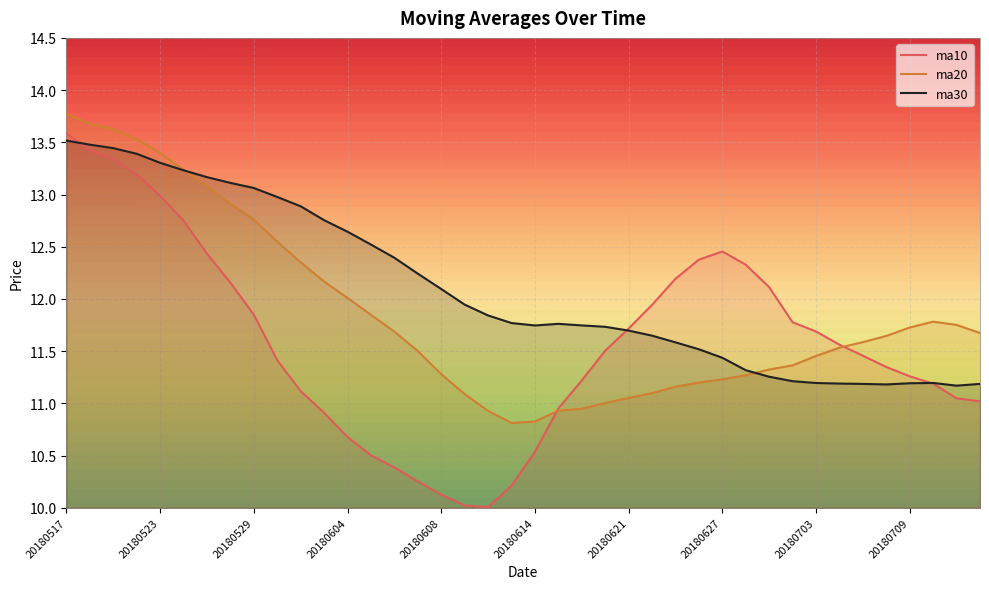

Between 20180529 and 20180629, which series saw the biggest shift?

ma30